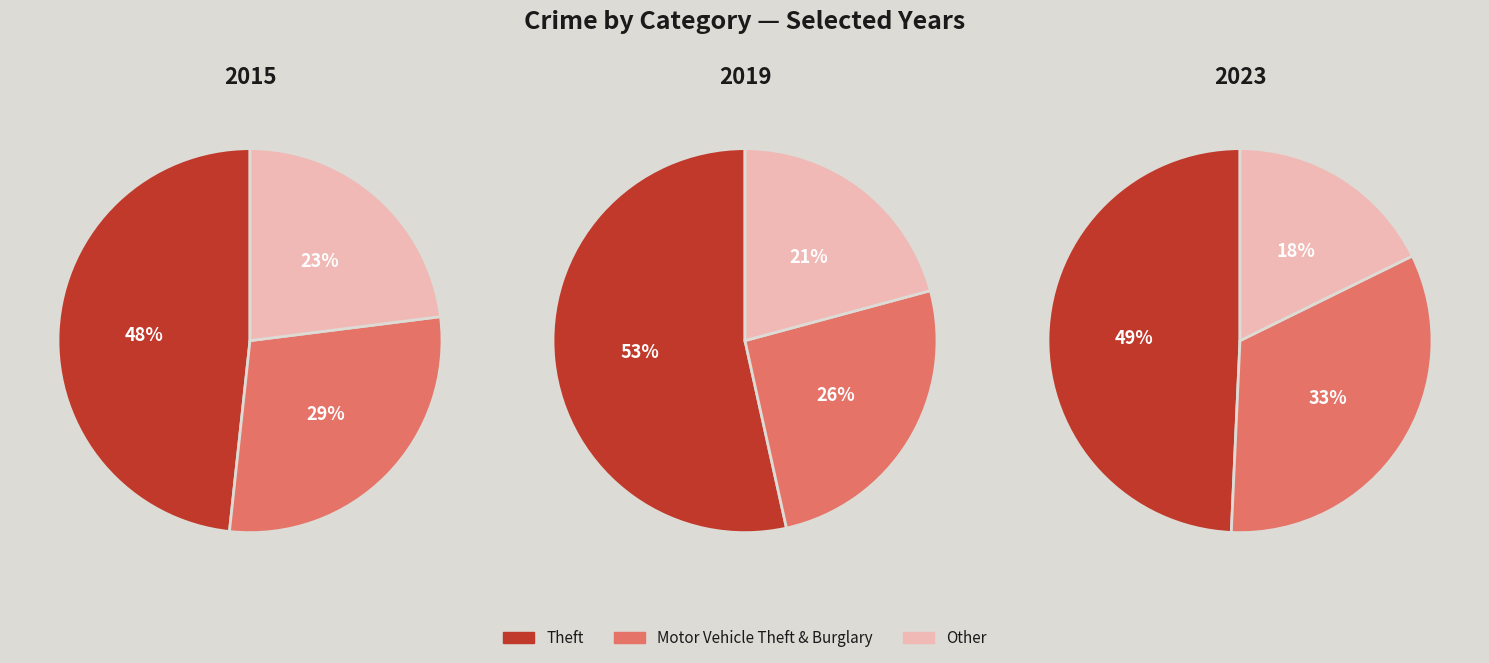

Does Theft account for over 50% of the chart?

No